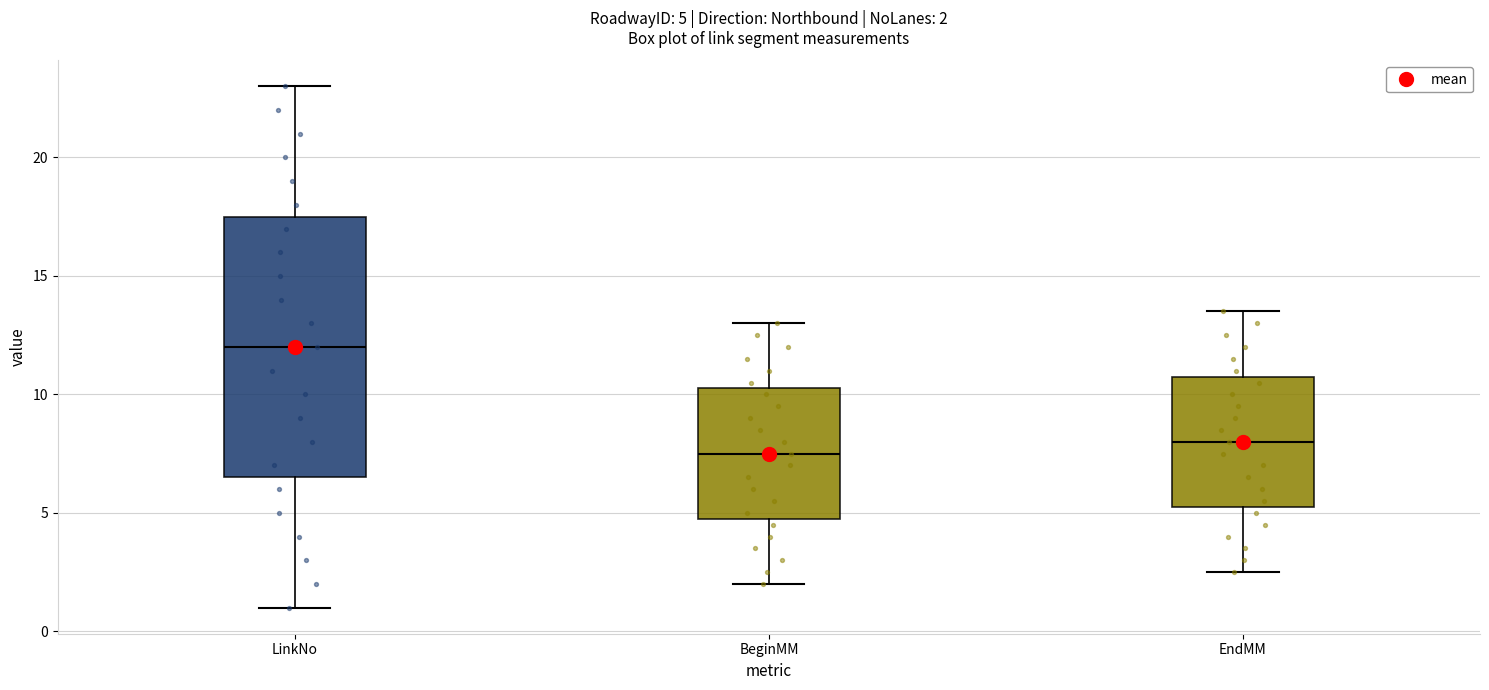

Which box has the lowest median line?

BeginMM